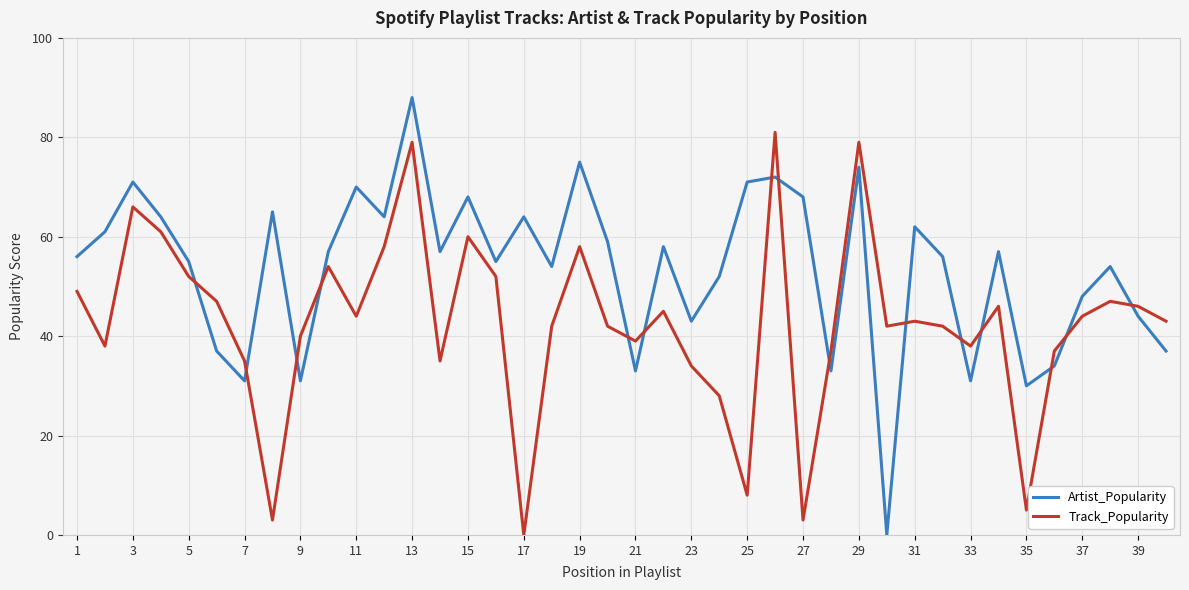

Which series has the largest total across all categories?

Artist_Popularity